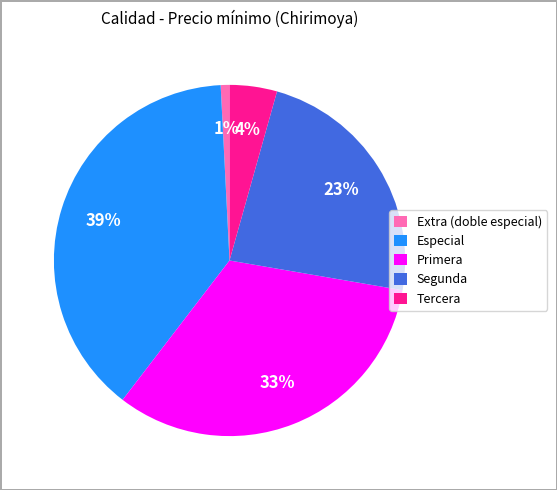

Count the number of slices in the pie.

5